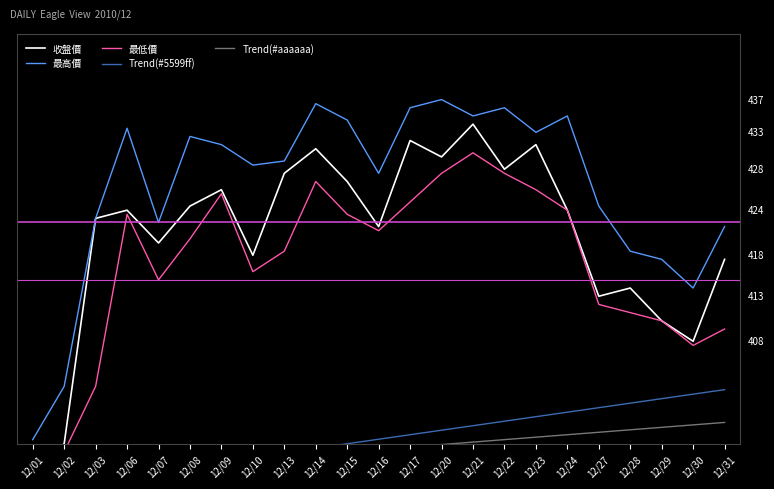

Is this an area chart (filled region under the line)?

No